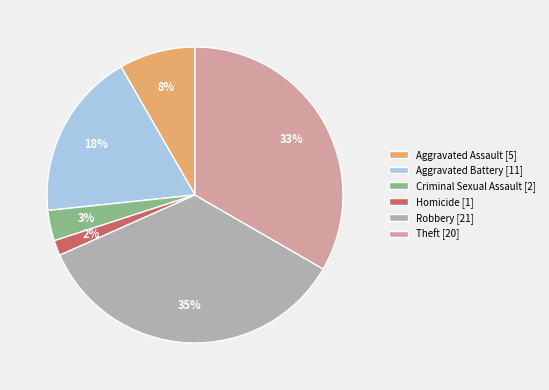

To the nearest percent, what is the difference between the largest and smallest slice percentages?

33%